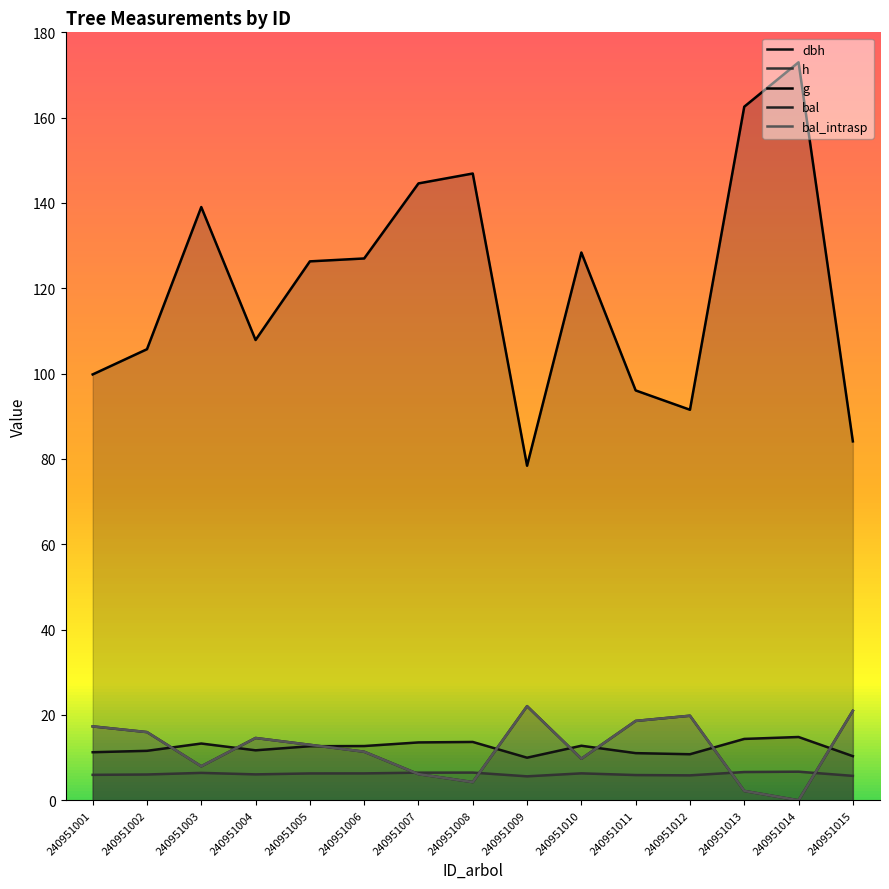

The g series shows 144.6 at 240951007. True or false?

True